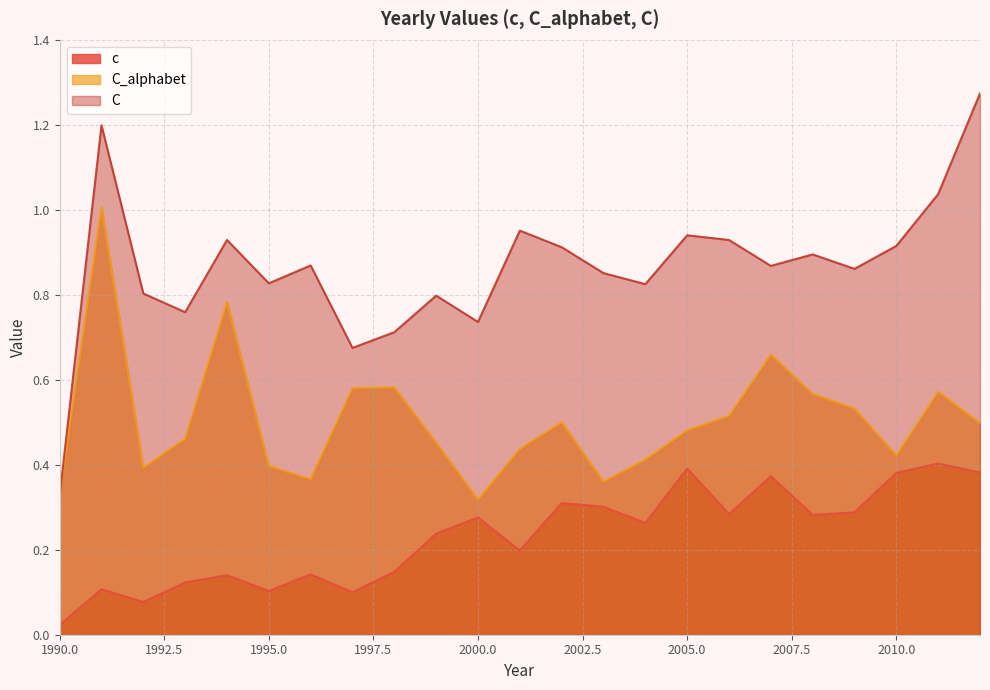

Does the chart display data point markers on the line(s)?

No